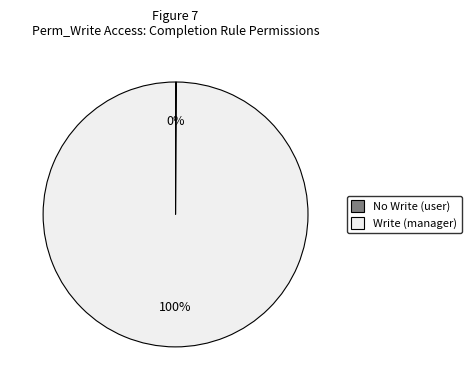

What percentage is the Write (manager) slice, to the nearest percent?

100%